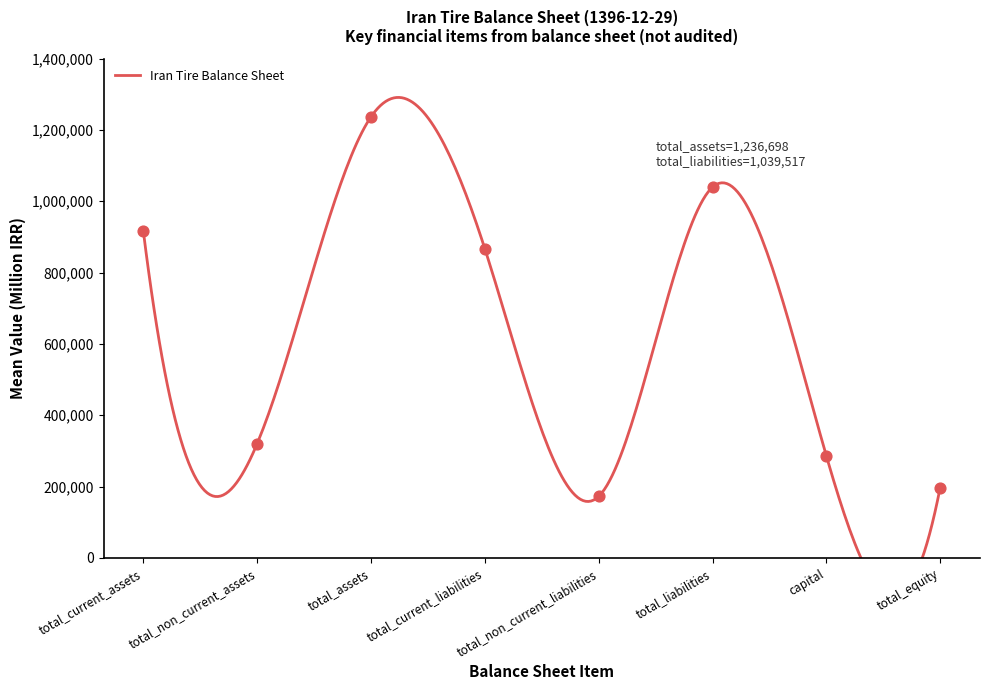

Which has a higher value, capital or total_liabilities?

total_liabilities